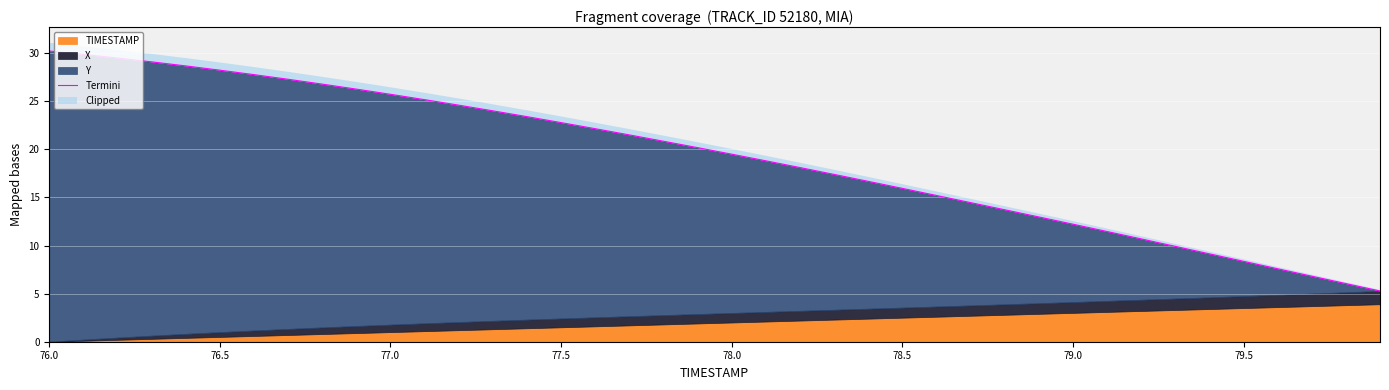

Reading left to right, extract all data points from this chart.

30.2	29.9	29.5	29.1	28.7	28.2	27.8	27.3	26.8	26.3	25.7	25.2	24.6	24.0	23.4	22.8	22.2	21.5	20.9	20.2	19.5	18.8	18.1	17.4	16.7	16.0	15.2	14.5	13.7	13.0	12.2	11.5	10.7	9.9	9.1	8.4	7.6	6.8	6.0	5.3